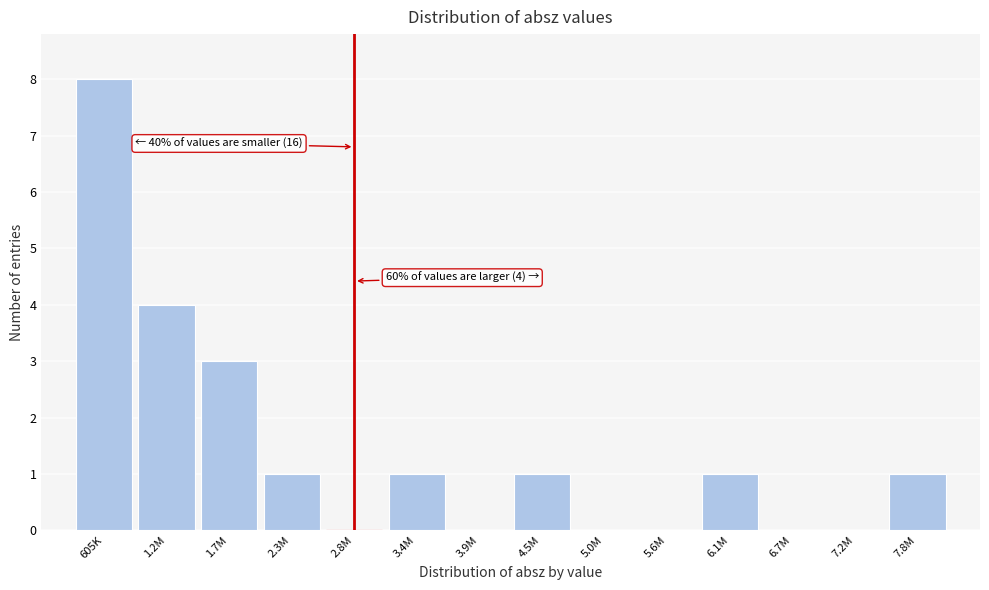

Reading left to right, transcribe all the data shown in this chart.

605K=8	1.2M=4	1.7M=3	2.3M=1	2.8M=0	3.4M=1	3.9M=0	4.5M=1	5.0M=0	5.6M=0	6.1M=1	6.7M=0	7.2M=0	7.8M=1